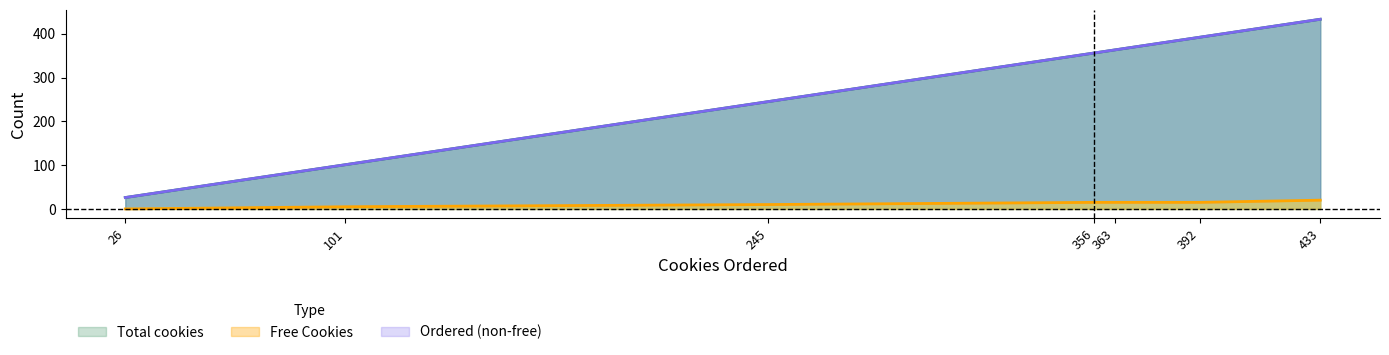

Which has a higher value, 433 or 101?

433